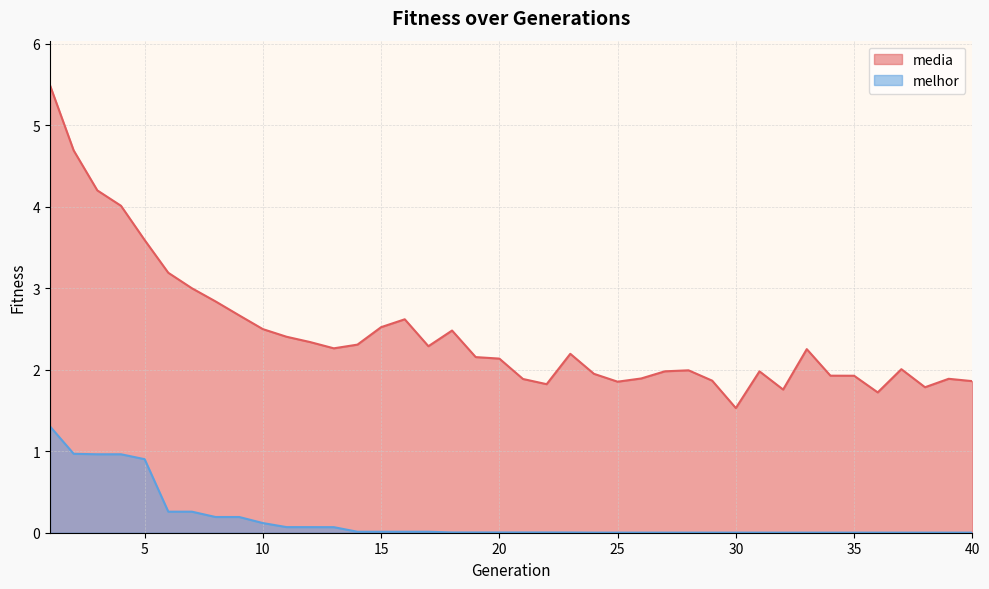

How many values in the media series are below 2?

17